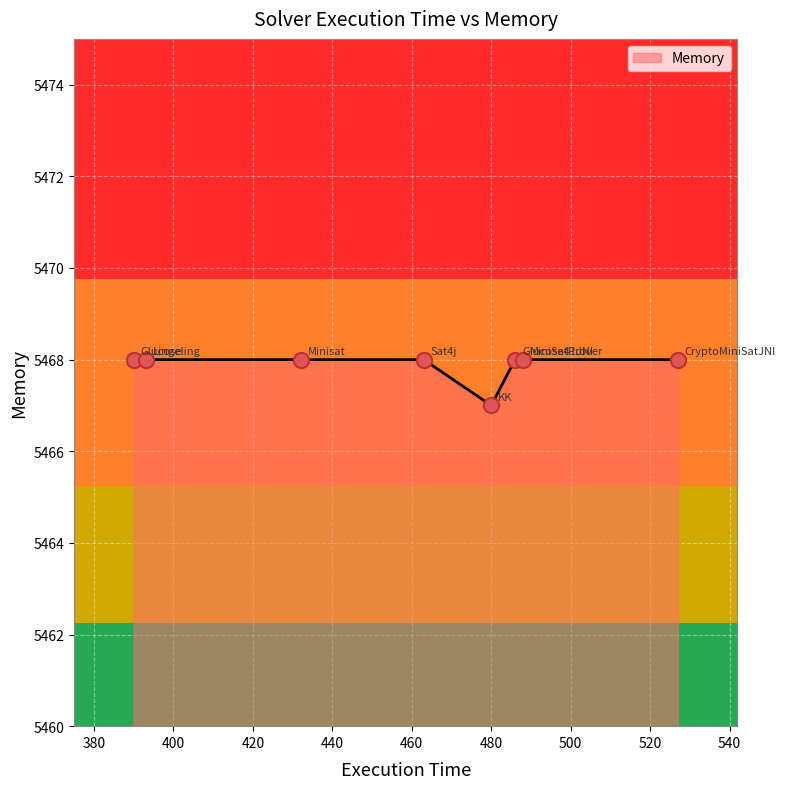

What is the smallest value displayed?

5467